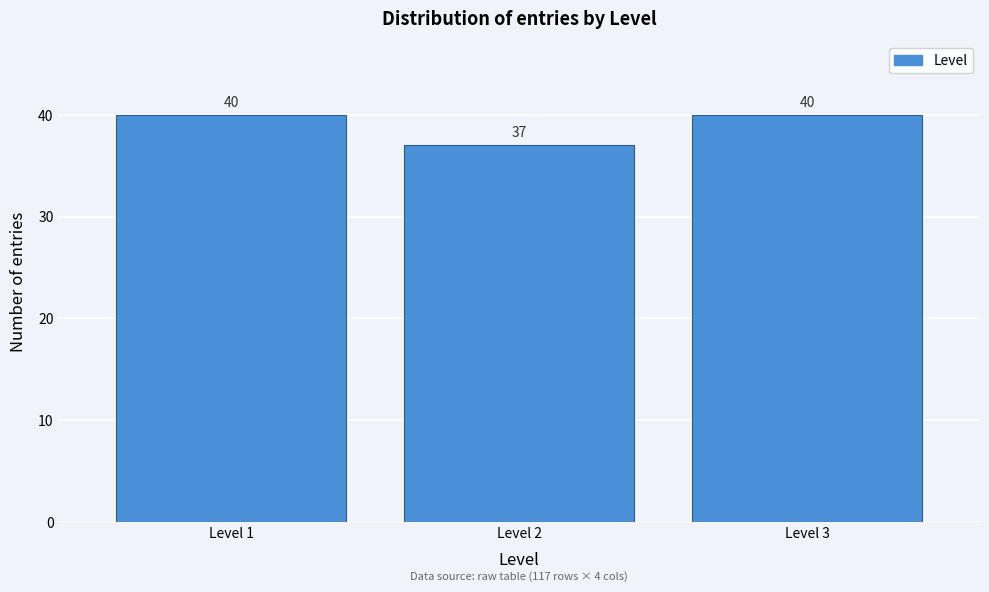

Reading left to right, extract all data points from this chart.

Level 1=40	Level 2=37	Level 3=40